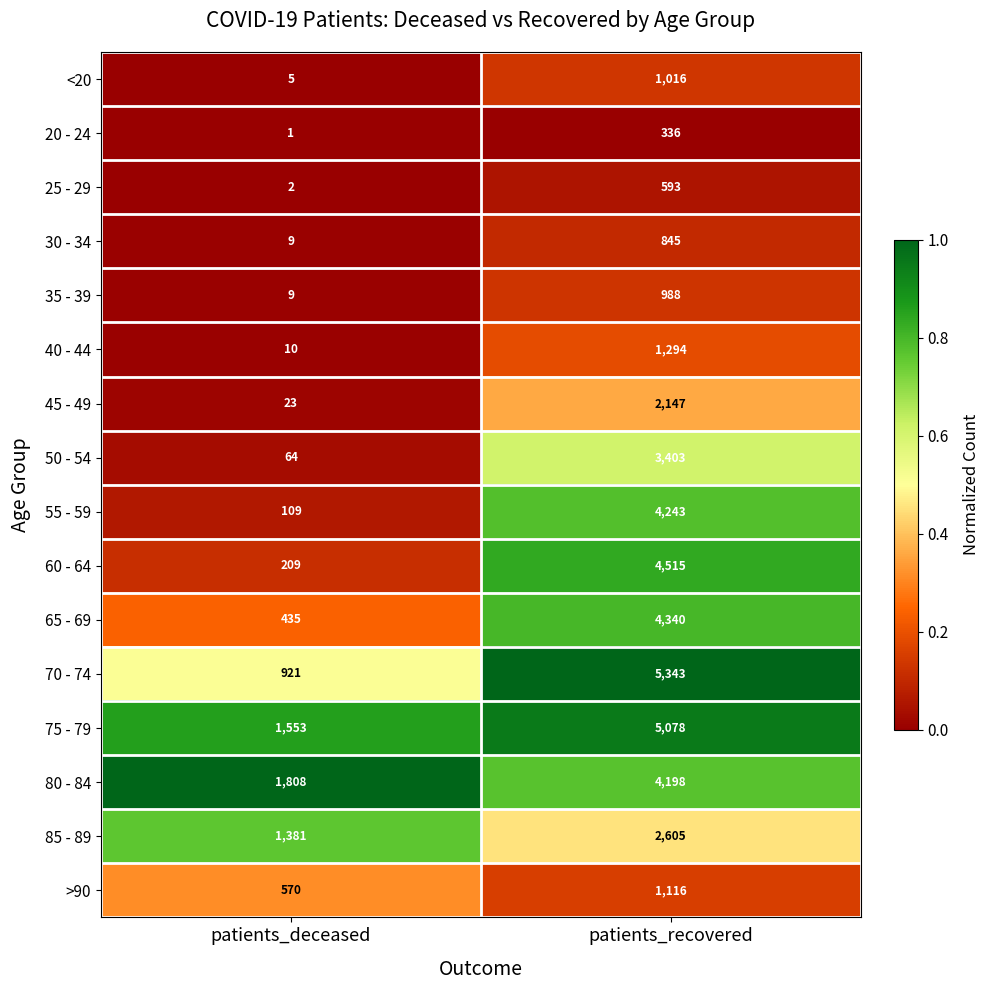

Is the value of 55 - 59 at patients_deceased greater than the value of 50 - 54 at patients_recovered?

No